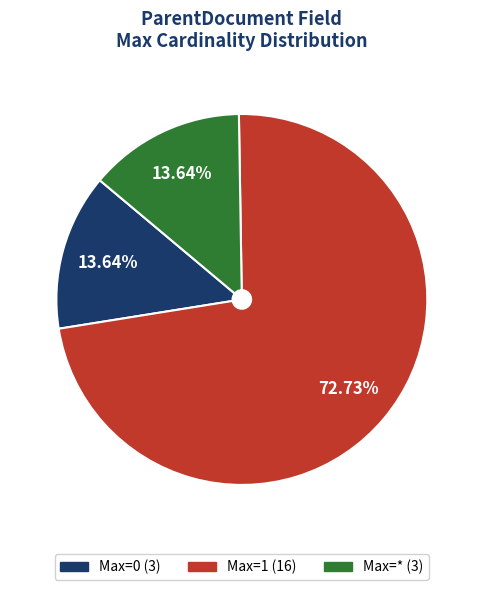

Is there a majority slice in this chart?

Yes